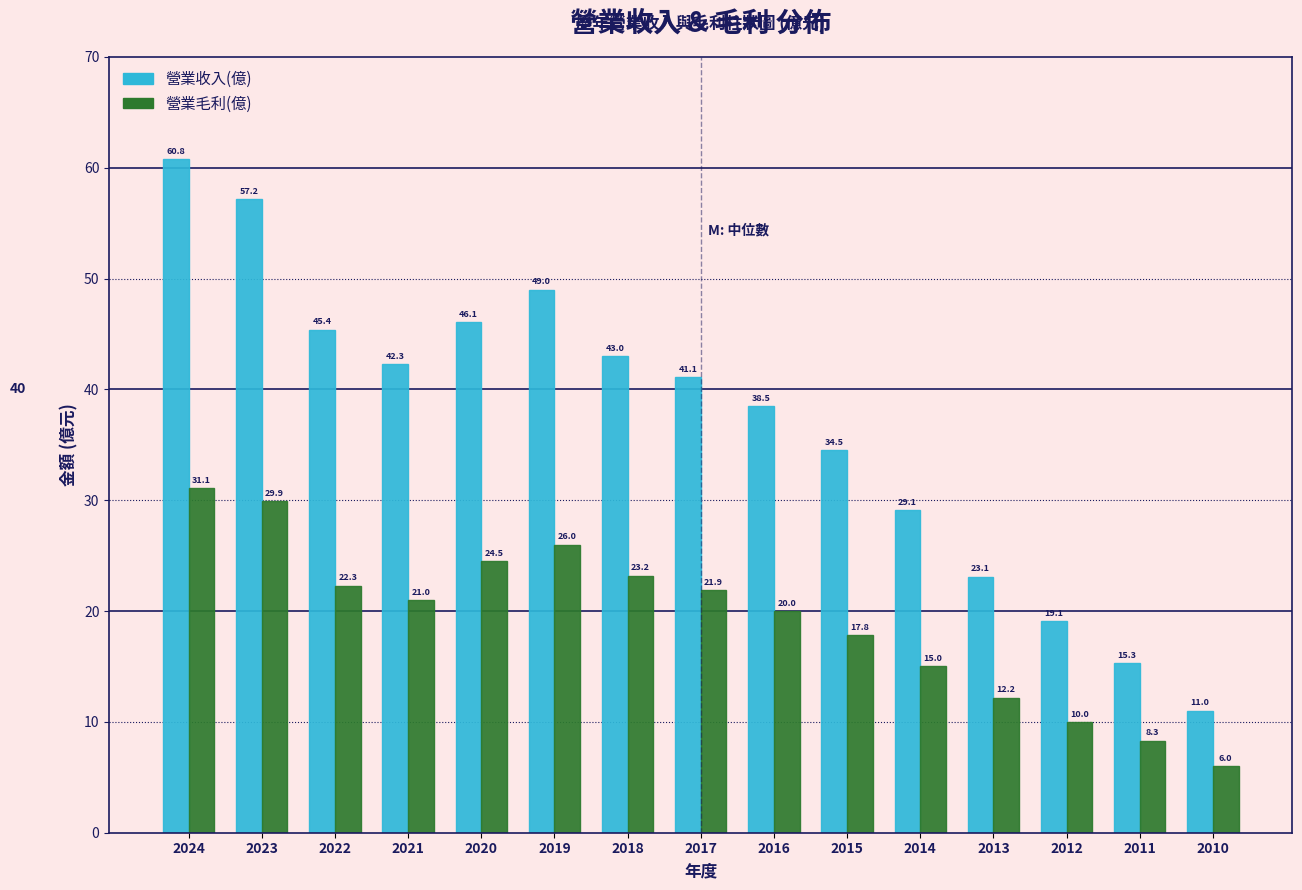

Reading left to right, extract all data points from this chart.

營業收入(億): 60.8	57.2	45.4	42.3	46.1	49.0	43.0	41.1	38.5	34.5	29.1	23.1	19.1	15.3	11.0
營業毛利(億): 31.1	29.9	22.3	21.0	24.5	26.0	23.2	21.9	20.0	17.8	15.0	12.2	10.0	8.3	6.0